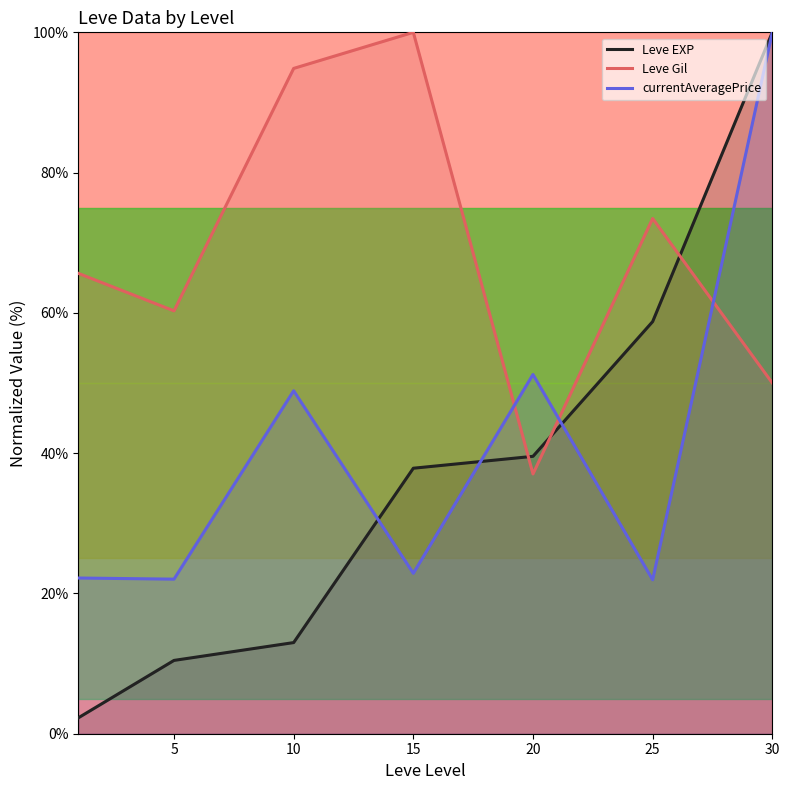

What is the value of the currentAveragePrice point at the 4th from the left?

22.9